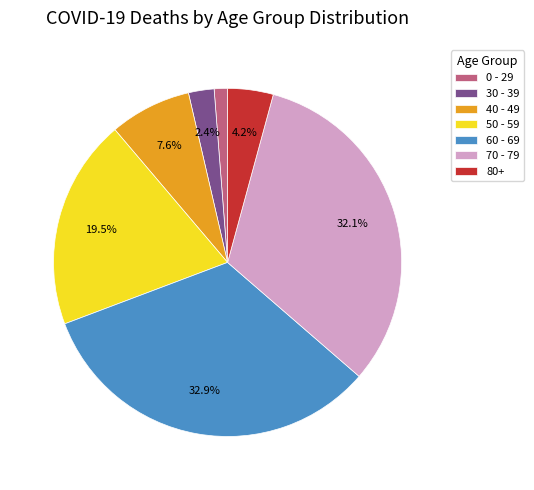

Which category has the smallest portion of the pie?

0 - 29